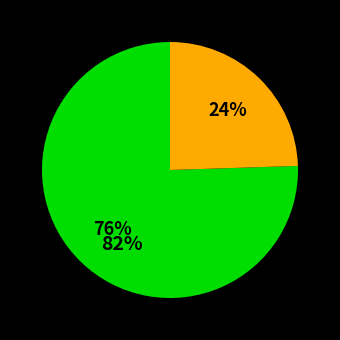

To the nearest percent, what is the average slice percentage?

50%